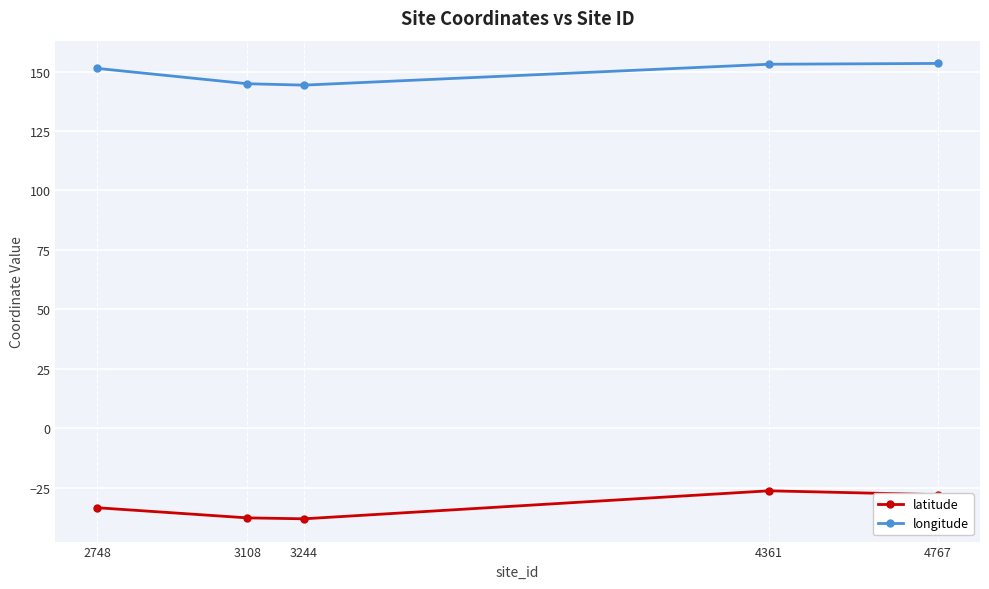

Rank the series by their average value, from lowest to highest.

latitude, longitude